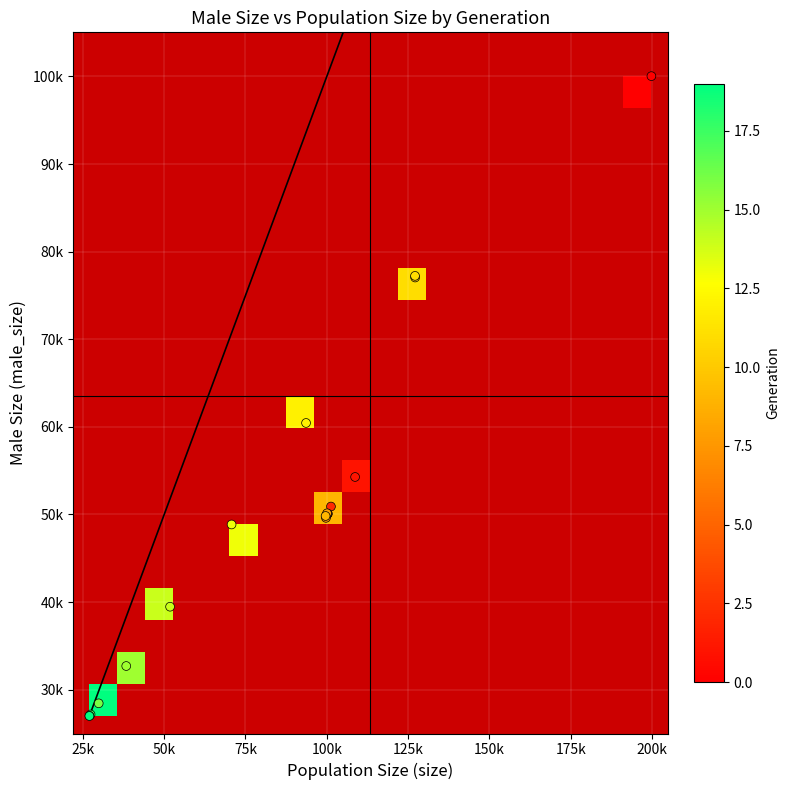

Reading left to right, list all the values displayed in this chart.

0: size=199832	male_size=100040
1: size=108712	male_size=54283
2: size=101285	male_size=50909
3: size=100295	male_size=50080
4: size=99952	male_size=49947
5: size=100298	male_size=50081
6: size=100110	male_size=50050
7: size=99758	male_size=49616
8: size=100089	male_size=50141
9: size=99636	male_size=49831
10: size=127173	male_size=77054
11: size=127135	male_size=77239
12: size=93627	male_size=60449
13: size=70721	male_size=48861
14: size=51809	male_size=39473
15: size=38325	male_size=32703
16: size=29862	male_size=28445
17: size=27359	male_size=27173
18: size=27031	male_size=27017
19: size=27000	male_size=27000